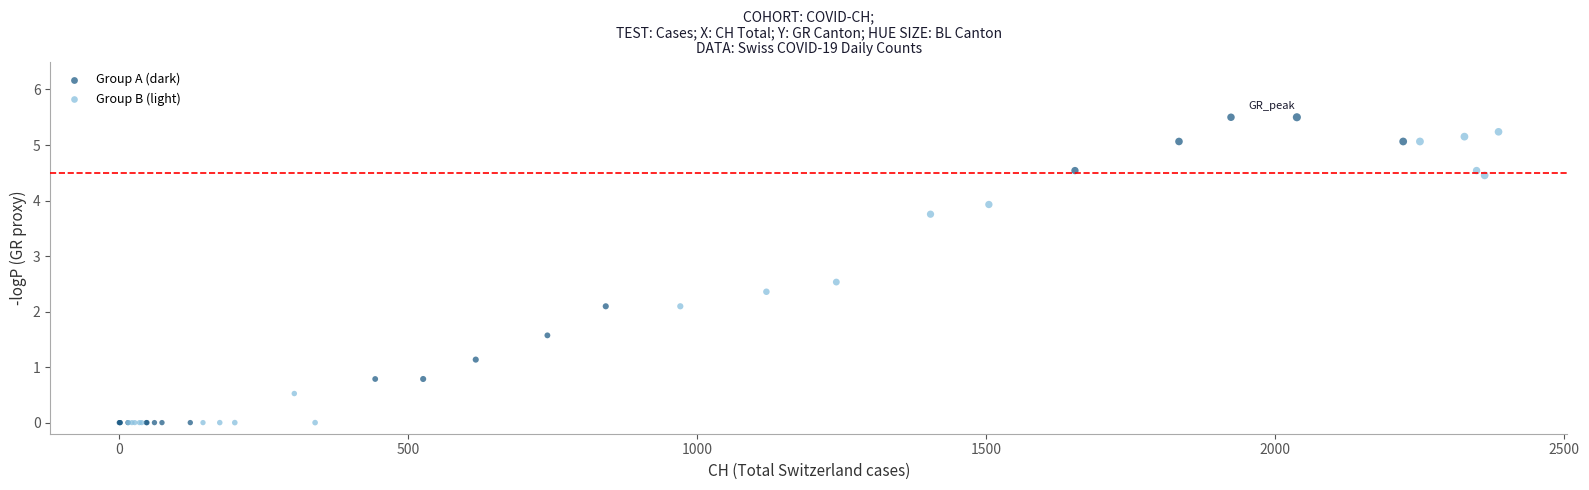

Which series contains the highest Y value?

Group A (dark)